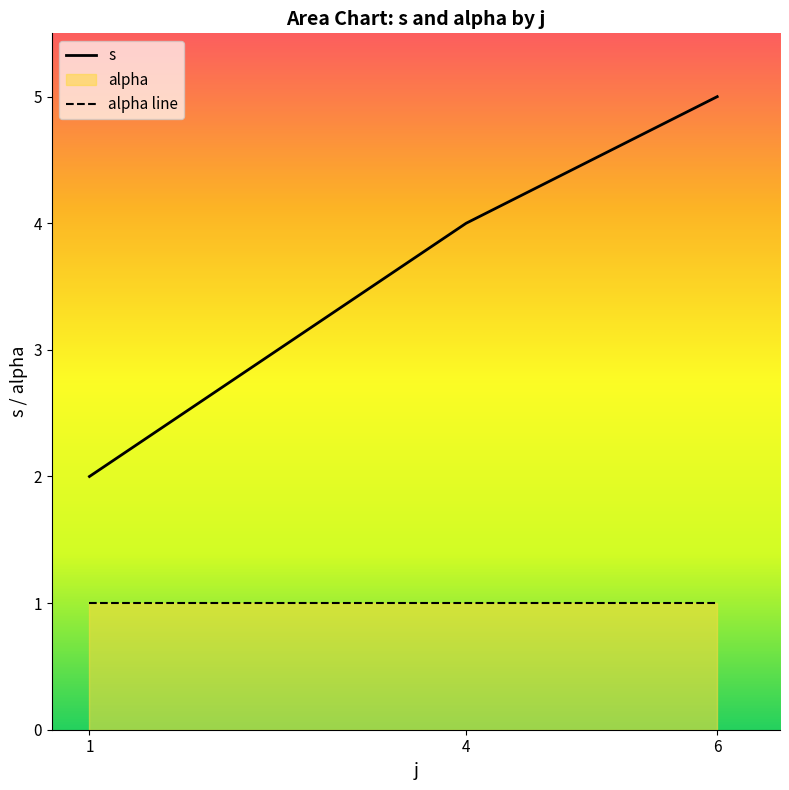

List the series in order of their peak value, highest first.

s, alpha line